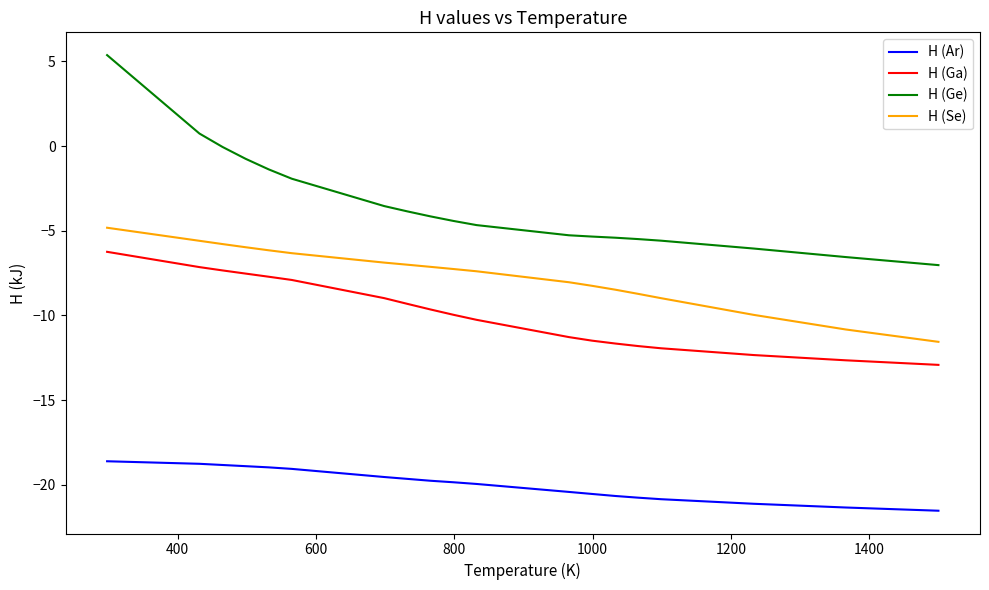

Rank the series by their maximum value, from highest to lowest.

H (Ge), H (Se), H (Ga), H (Ar)